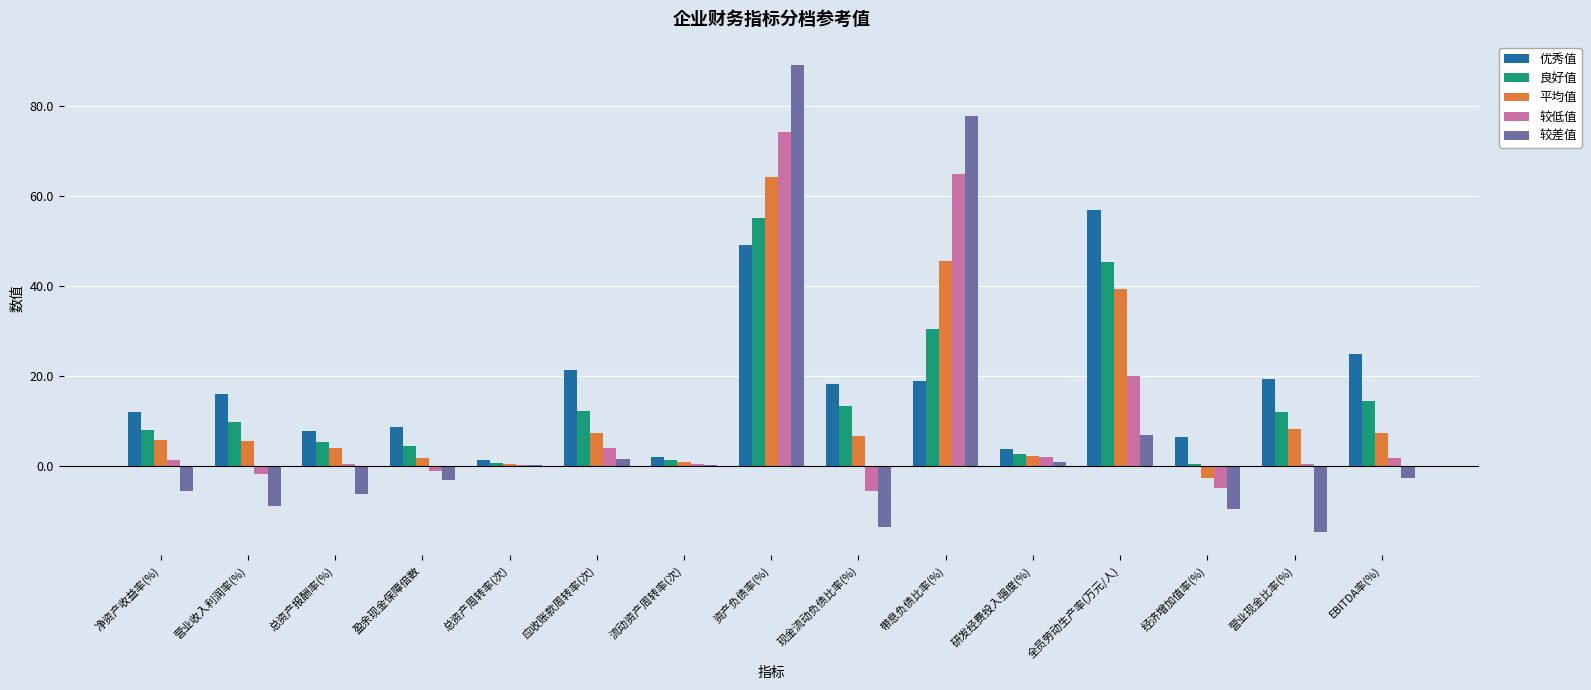

What is the difference between the 优秀值 values at 资产负债率(%) and 总资产周转率(次)?

47.7